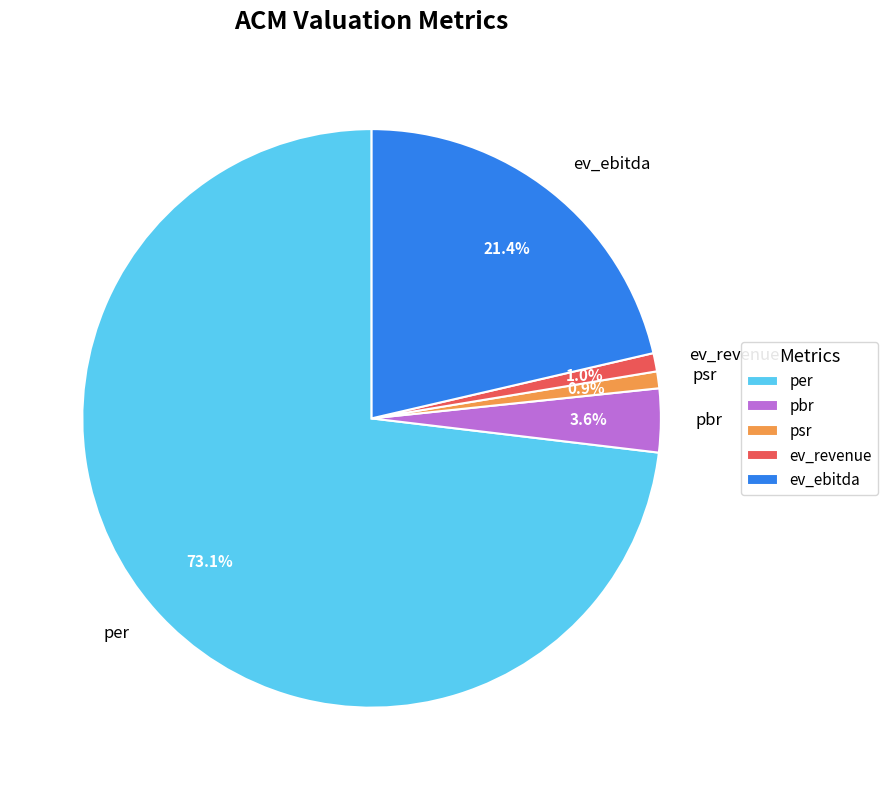

Combined, what portion of the pie is ev_revenue and pbr?

4.6%